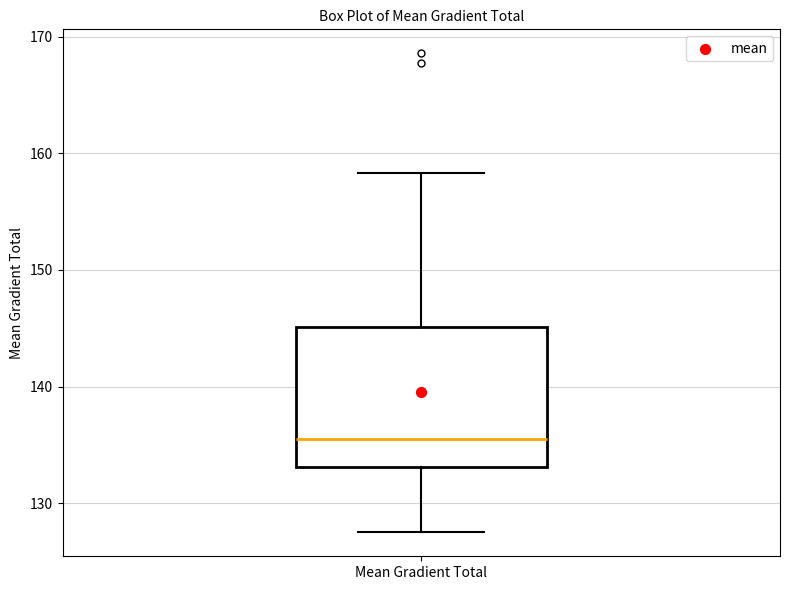

Where does the upper whisker of the box for Mean Gradient Total end on the y-axis? The values are not printed on the chart, so give them approximately, as read against the axis.

158